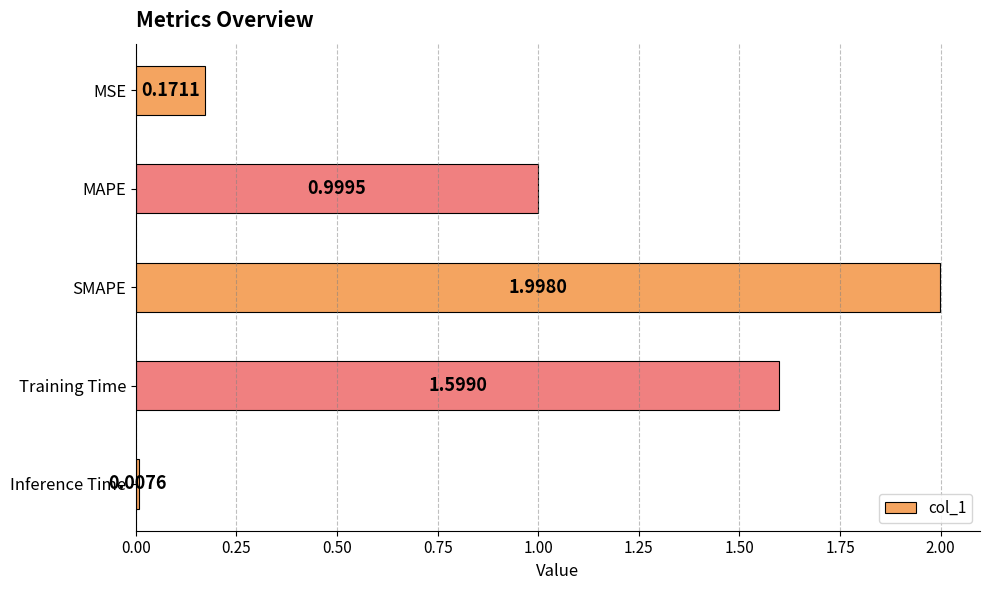

At which category does the chart reach its peak across all series?

SMAPE